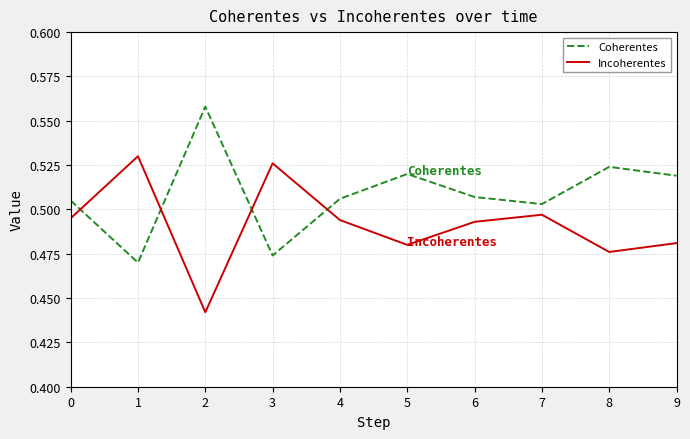

After their last crossing, which series has the higher values: Coherentes or Incoherentes?

Coherentes